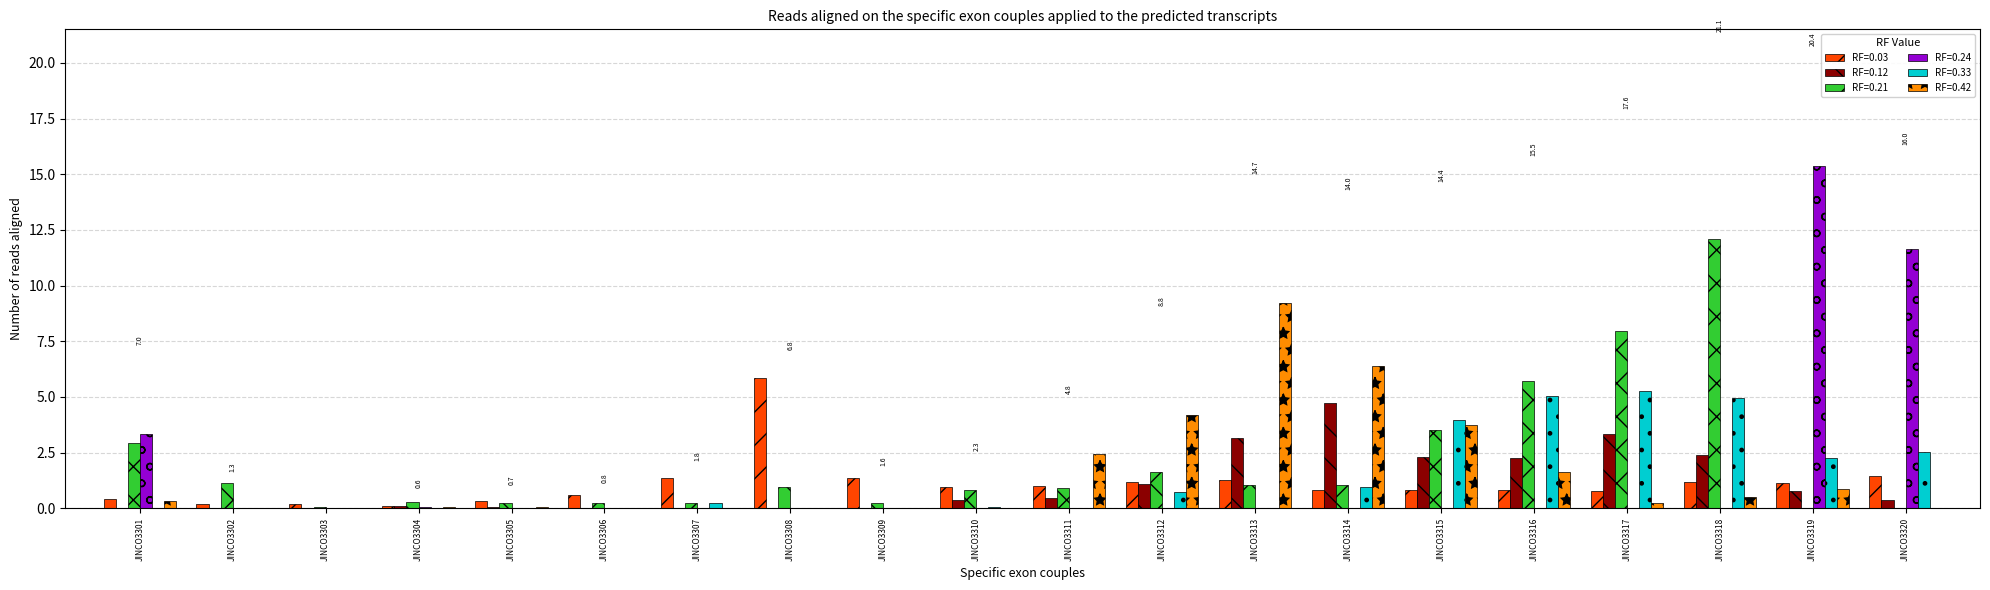

What is the highest value of the RF=0.24 series?

15.4